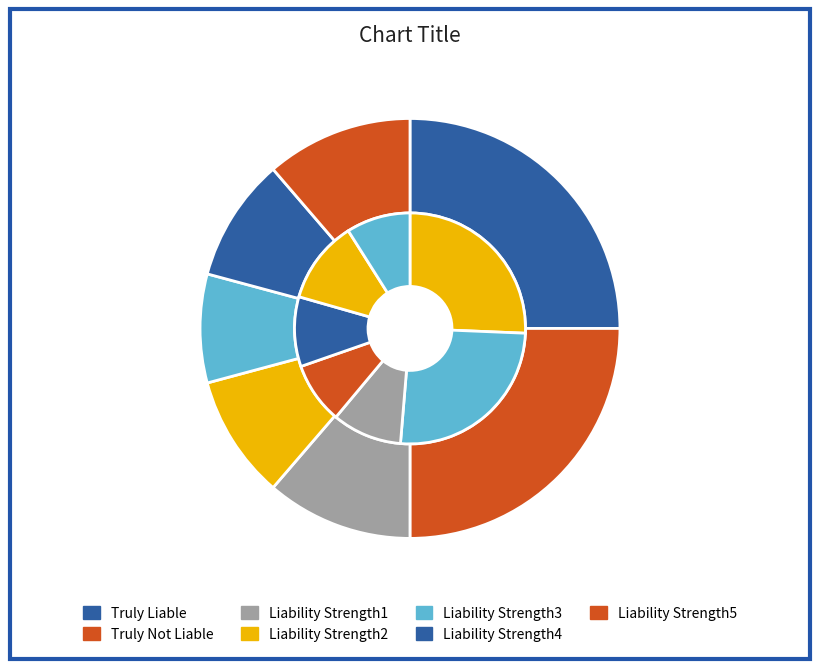

Which slice is the smallest?

Liability Strength3